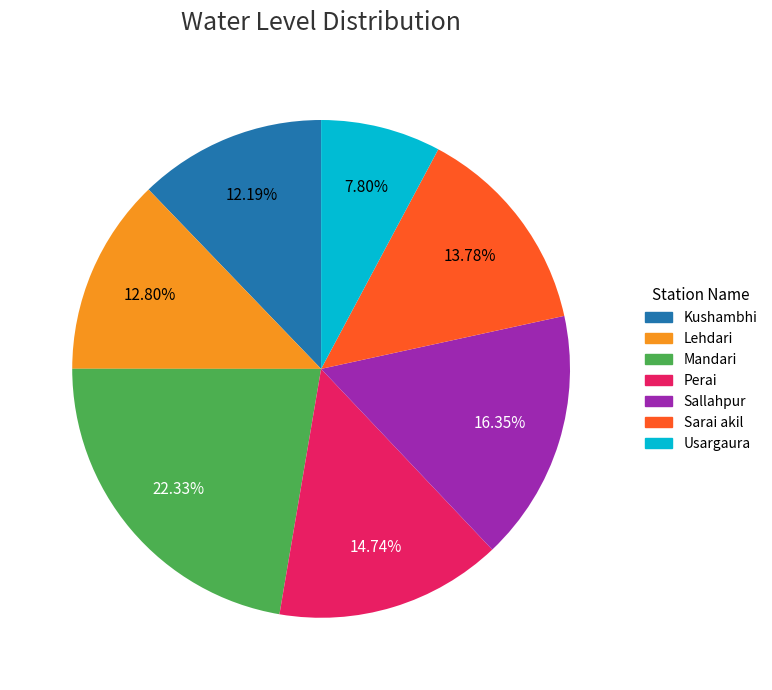

Between Mandari and Usargaura, which is larger?

Mandari